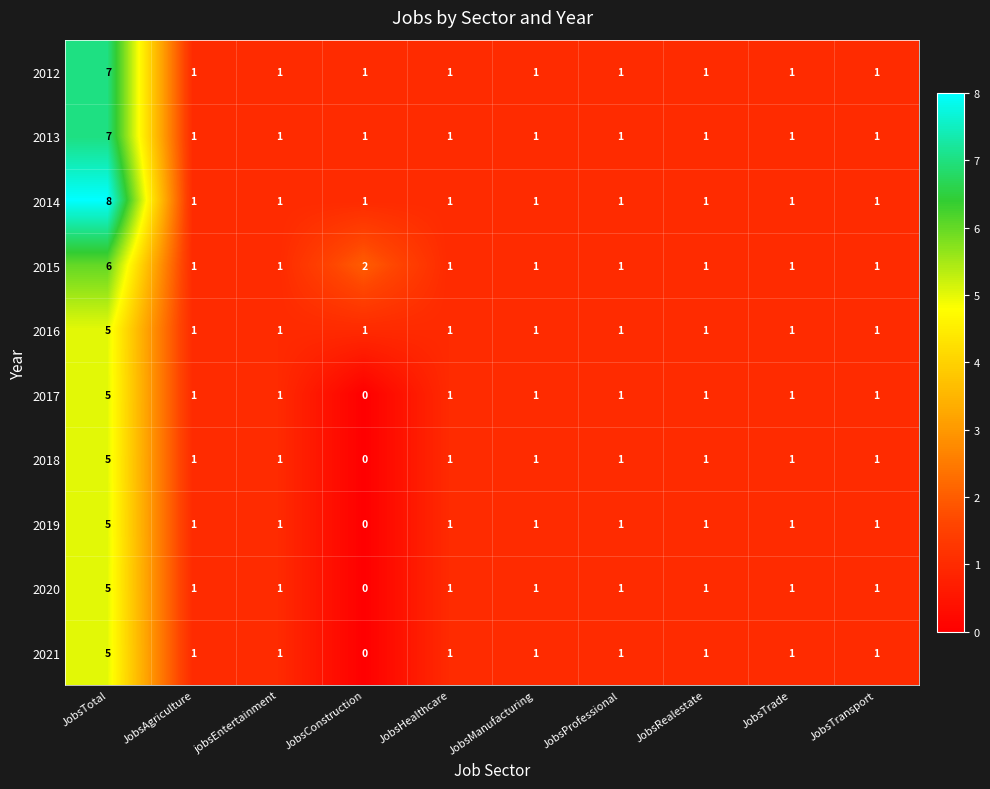

What is the difference between the maximum and minimum values in the 2015 series?

5